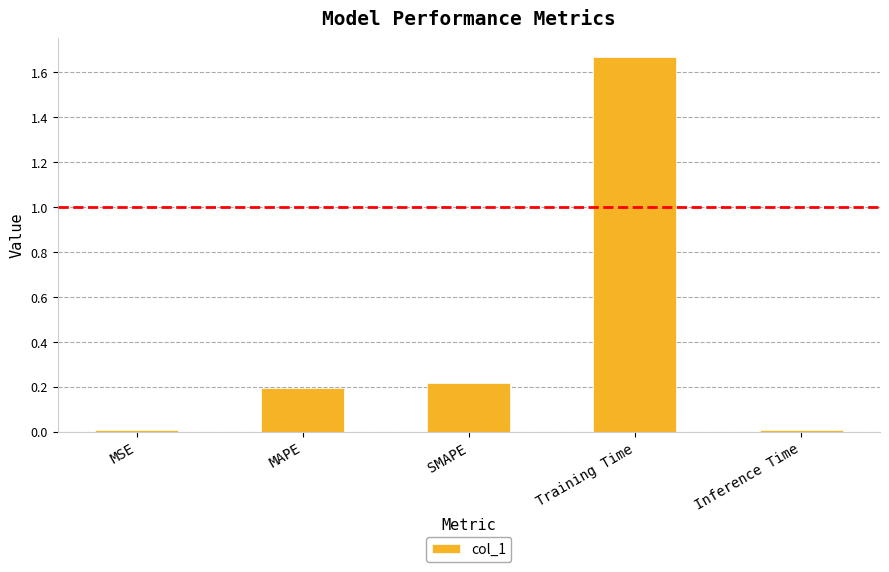

What is the approximate value at SMAPE?

0.2